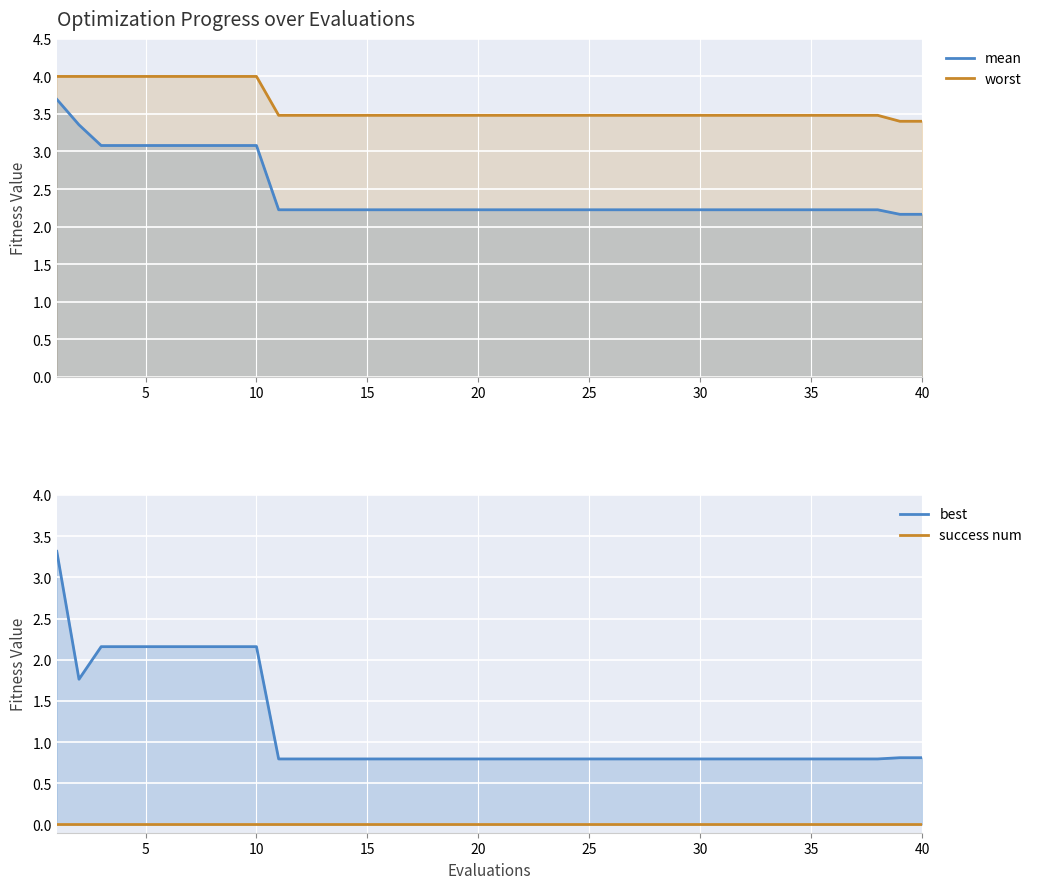

True or false: worst and mean intersect in this chart.

False